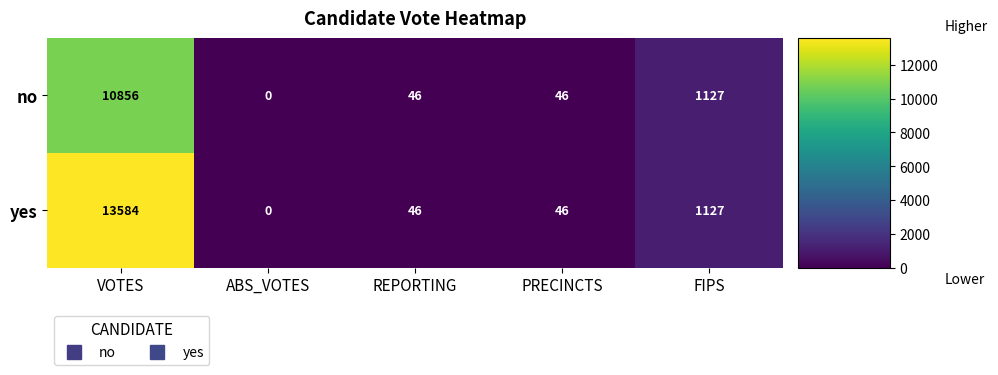

Rank the series at VOTES from highest to lowest value.

yes, no